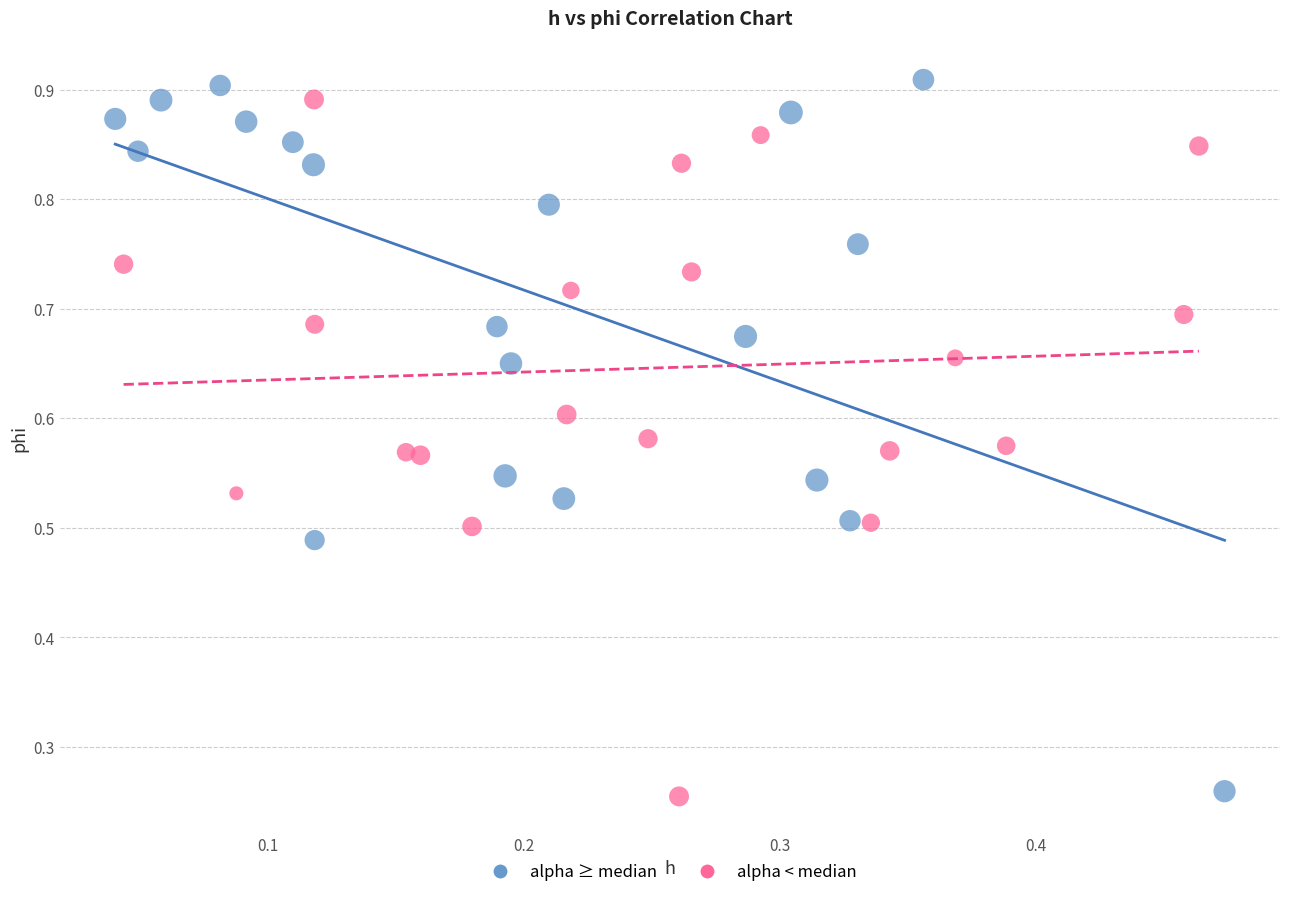

What are all the series names shown in the legend?

alpha ≥ median, alpha < median